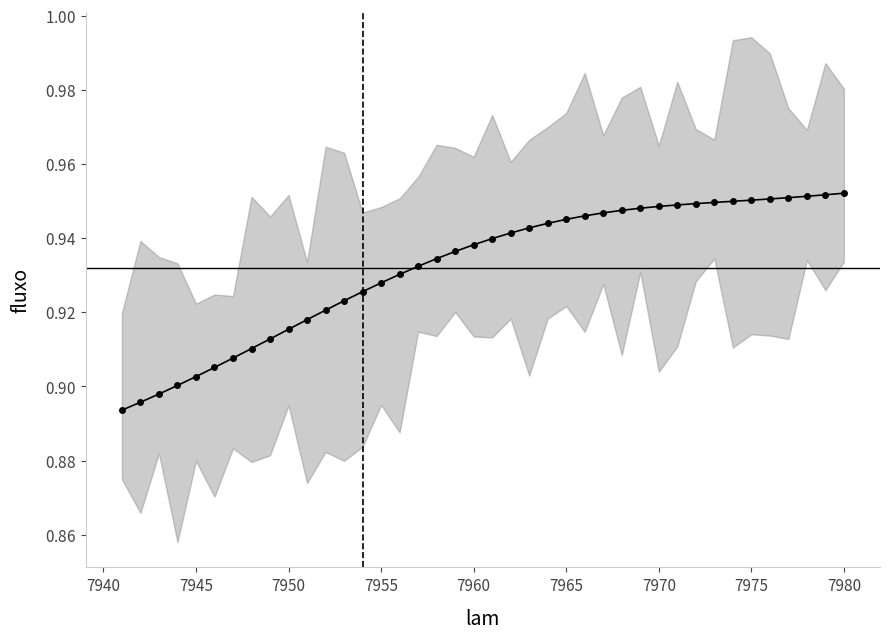

What is the sum of all values?

37.3